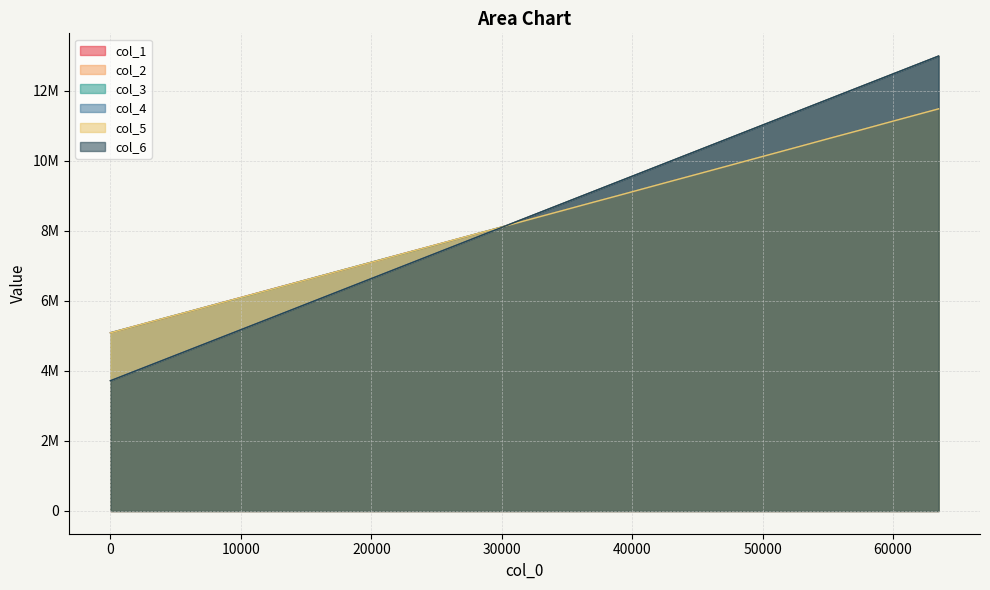

How many lines are shown in the chart?

6